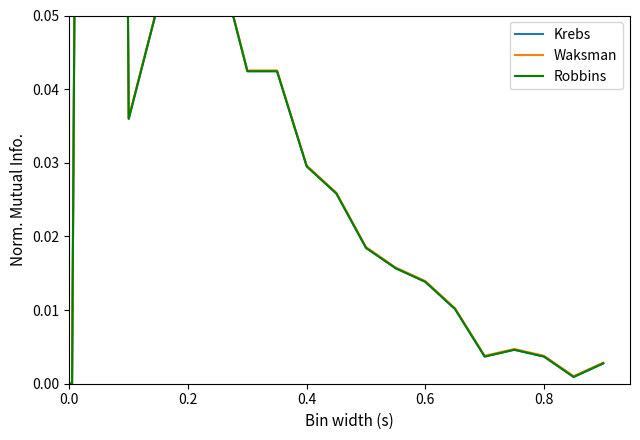

How many interior local valleys does the Krebs series have?

3